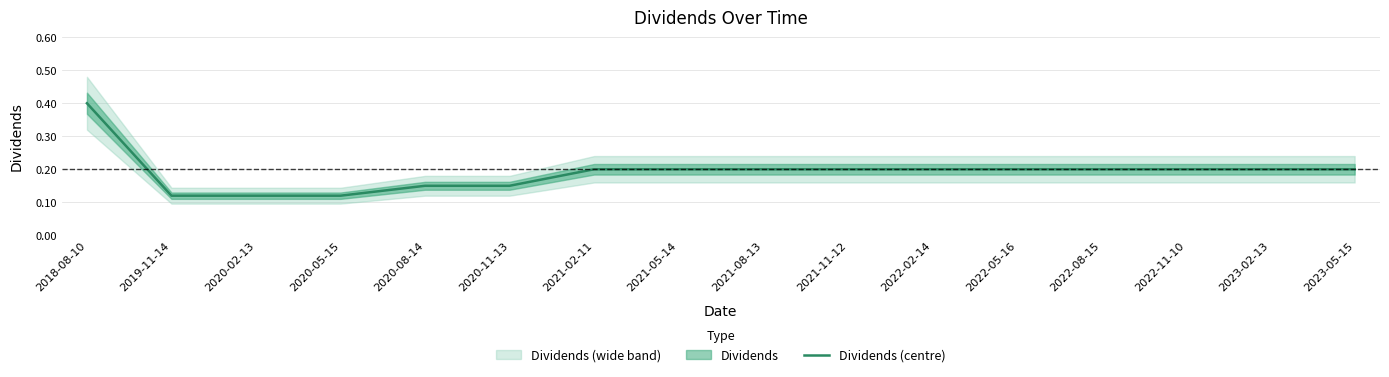

Reading left to right, extract all data points from this chart.

0.4	0.1	0.1	0.1	0.1	0.1	0.2	0.2	0.2	0.2	0.2	0.2	0.2	0.2	0.2	0.2